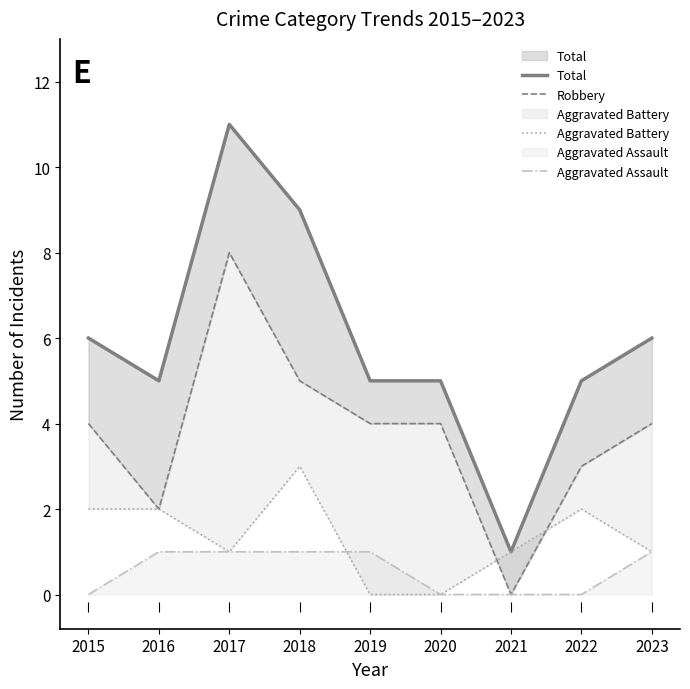

Which series contains the lowest Y value?

Robbery